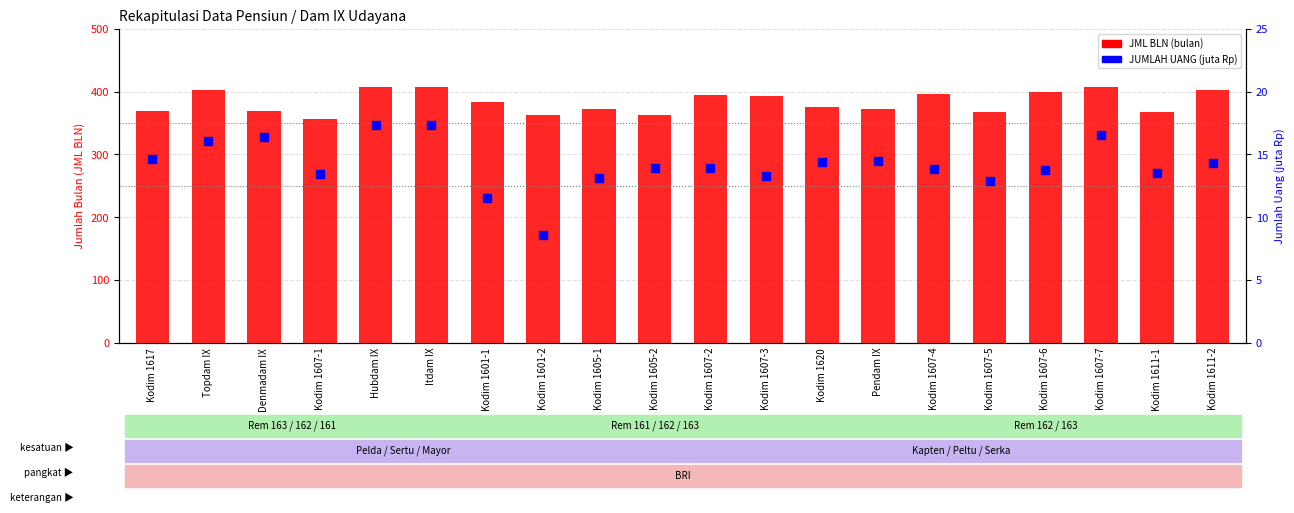

Which series has the widest spread of Y values?

JML BLN